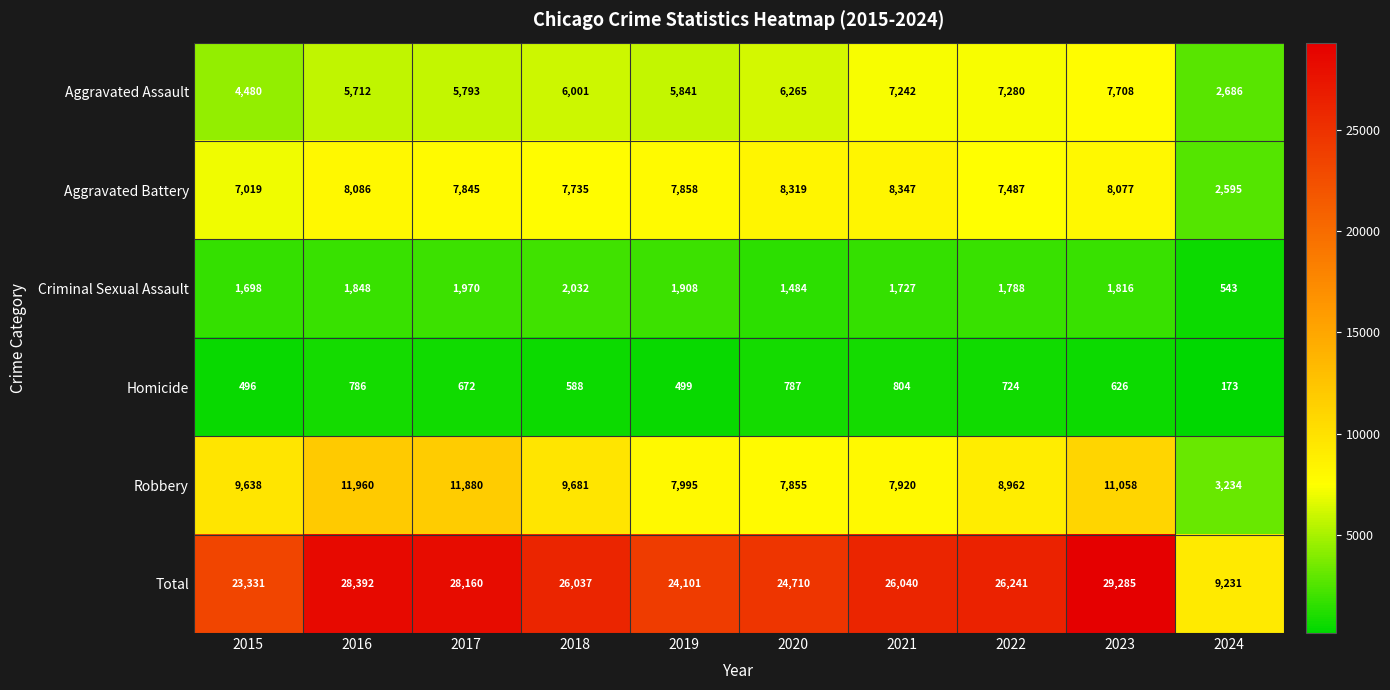

At which category does the chart reach its peak across all series?

2023